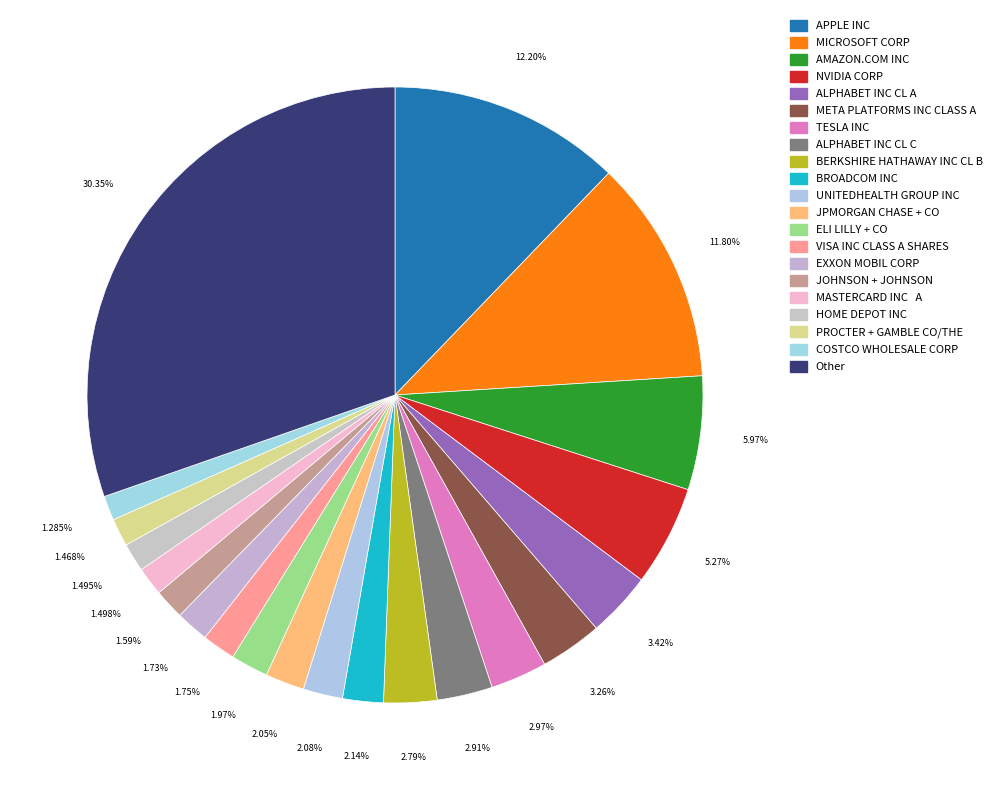

Is there a majority slice in this chart?

No